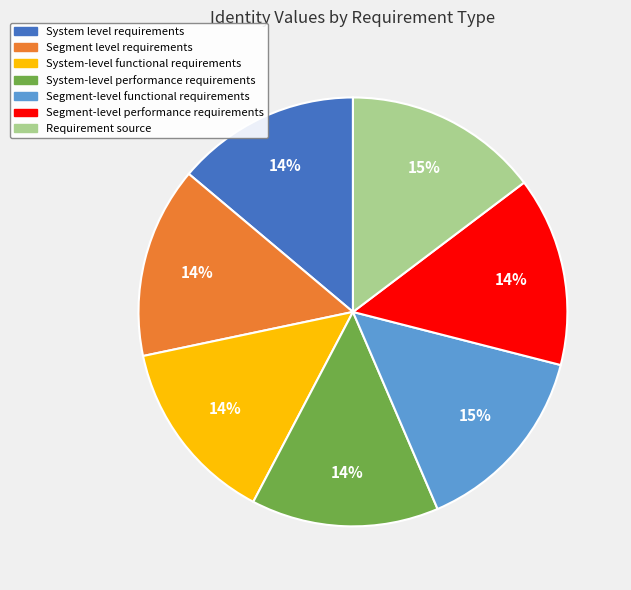

How many slices are in this pie chart?

7